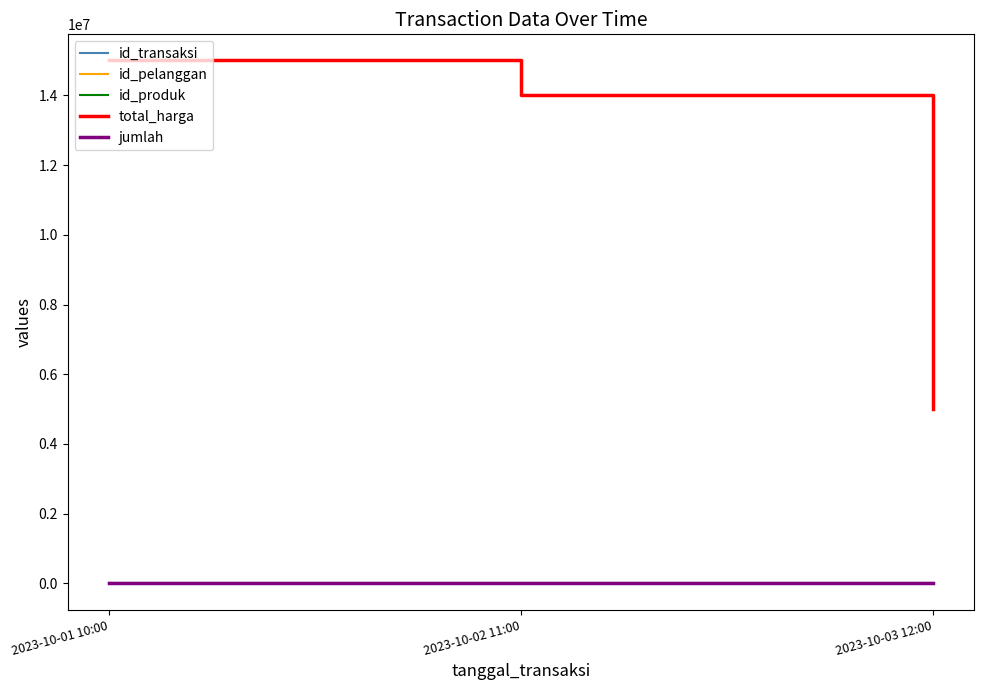

Where is jumlah nearest to the value 1?

2023-10-01 10:00